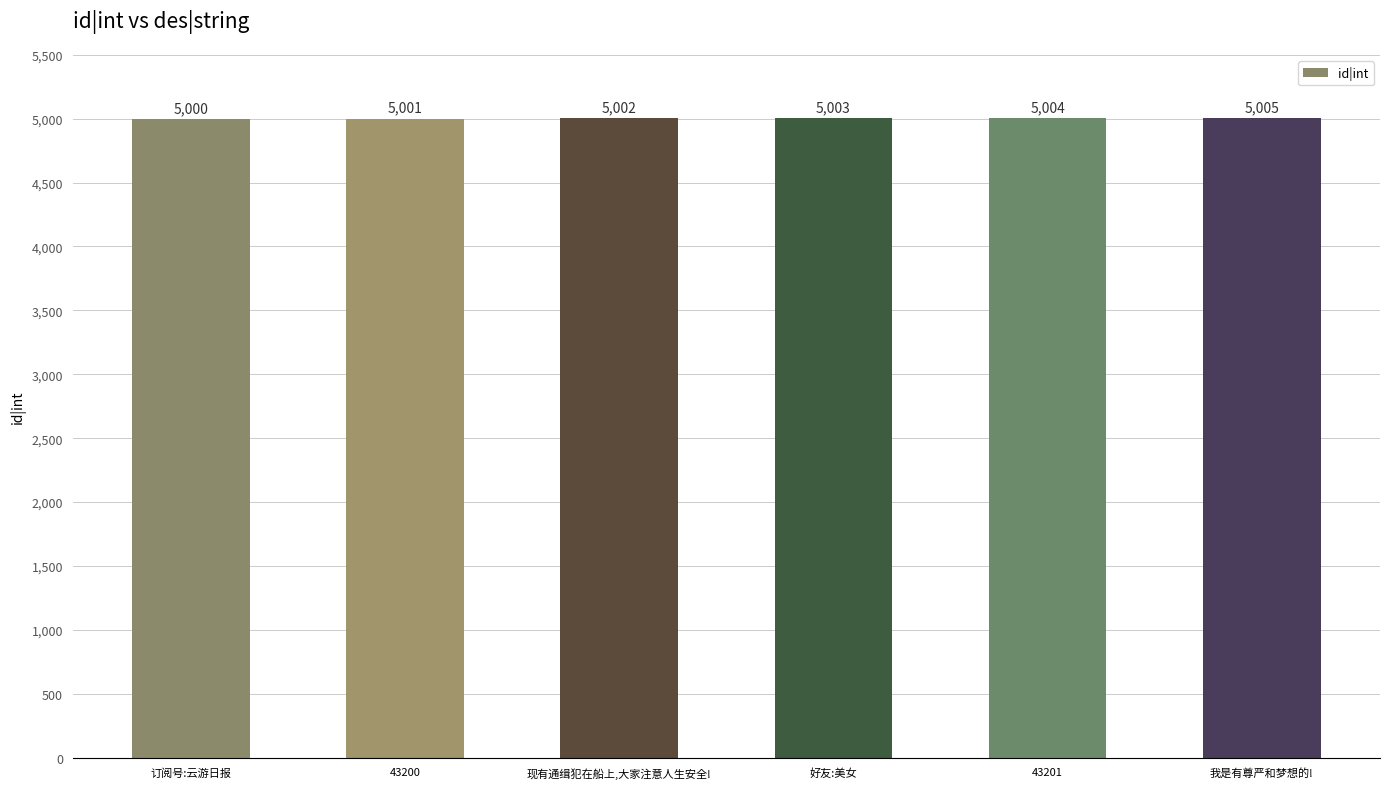

Which has a higher value, 43200 or 我是有尊严和梦想的!?

我是有尊严和梦想的!